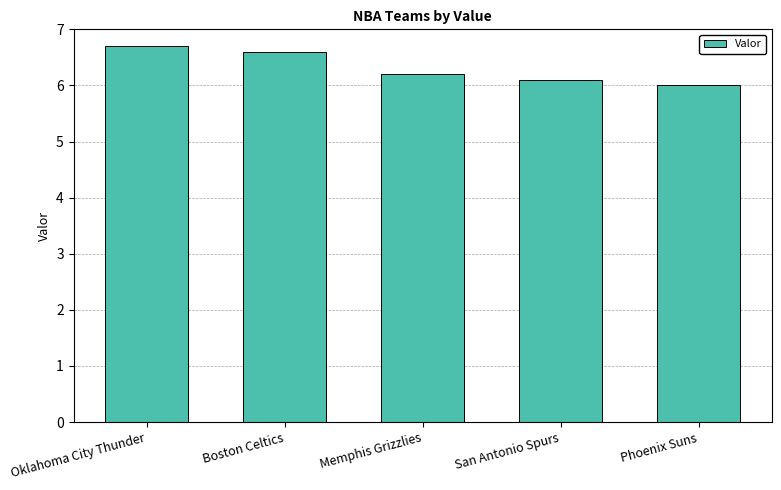

What is the difference between the values at Memphis Grizzlies and Oklahoma City Thunder?

0.5